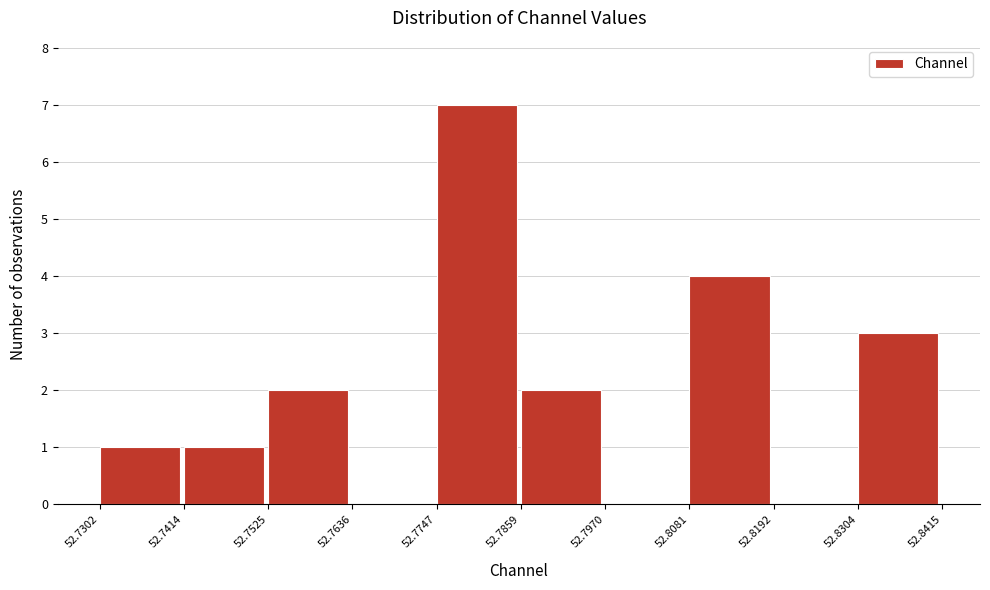

Reading left to right, transcribe this chart: for each bar, give the range it covers on the x-axis and its height. The values are not printed on the chart, so give them approximately, as read against the axis.

52.7302 to 52.7414: 1
52.7414 to 52.7525: 1
52.7525 to 52.7636: 2
52.7636 to 52.7747: 0
52.7747 to 52.7859: 7
52.7859 to 52.7970: 2
52.7970 to 52.8081: 0
52.8081 to 52.8192: 4
52.8192 to 52.8304: 0
52.8304 to 52.8415: 3